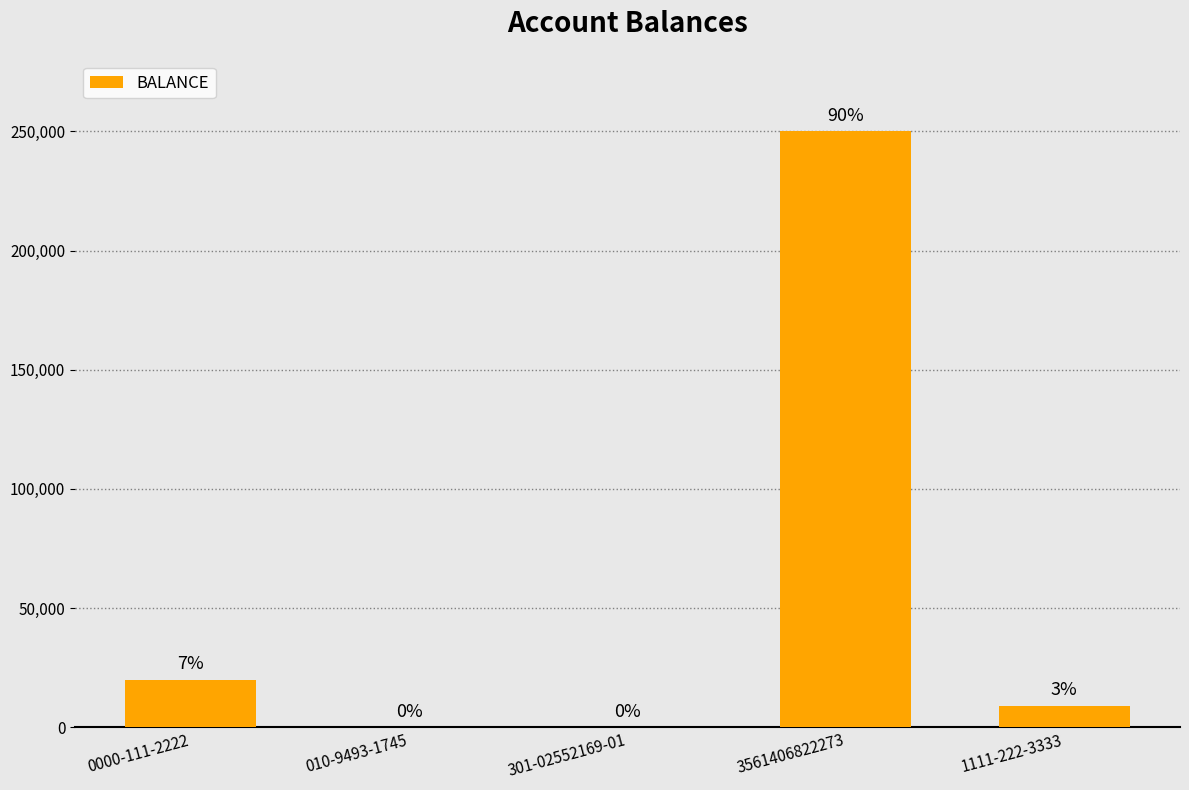

Are the bars horizontal?

No